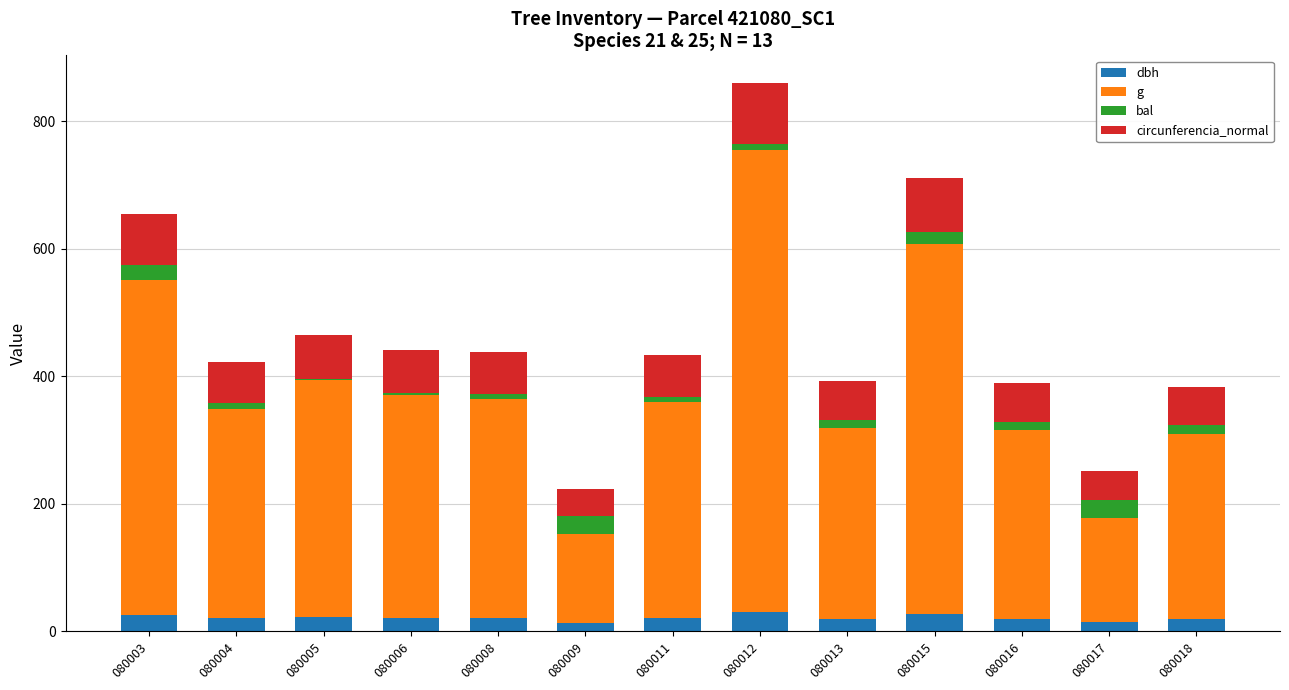

The value of dbh at 080015 is 27.2. True or false?

True